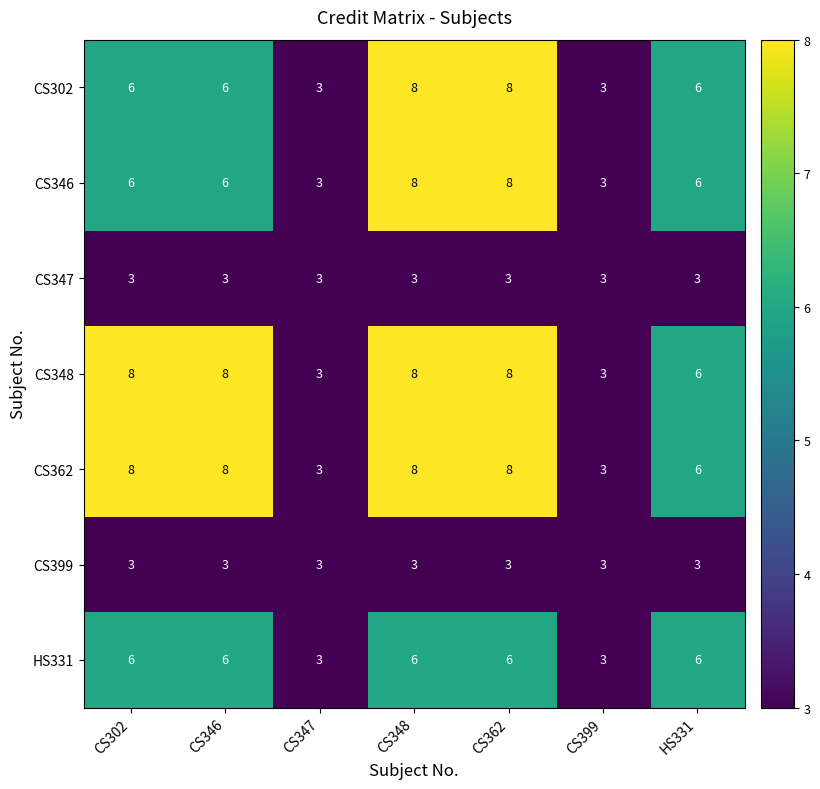

What is the approximate value of HS331 at CS302?

6